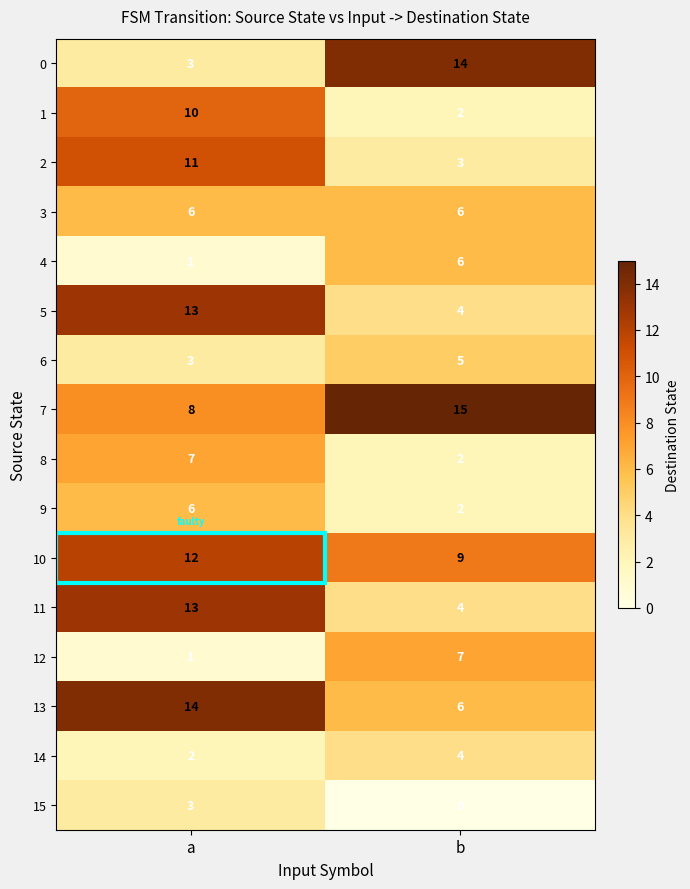

What is the difference between the 11 values at b and a?

9